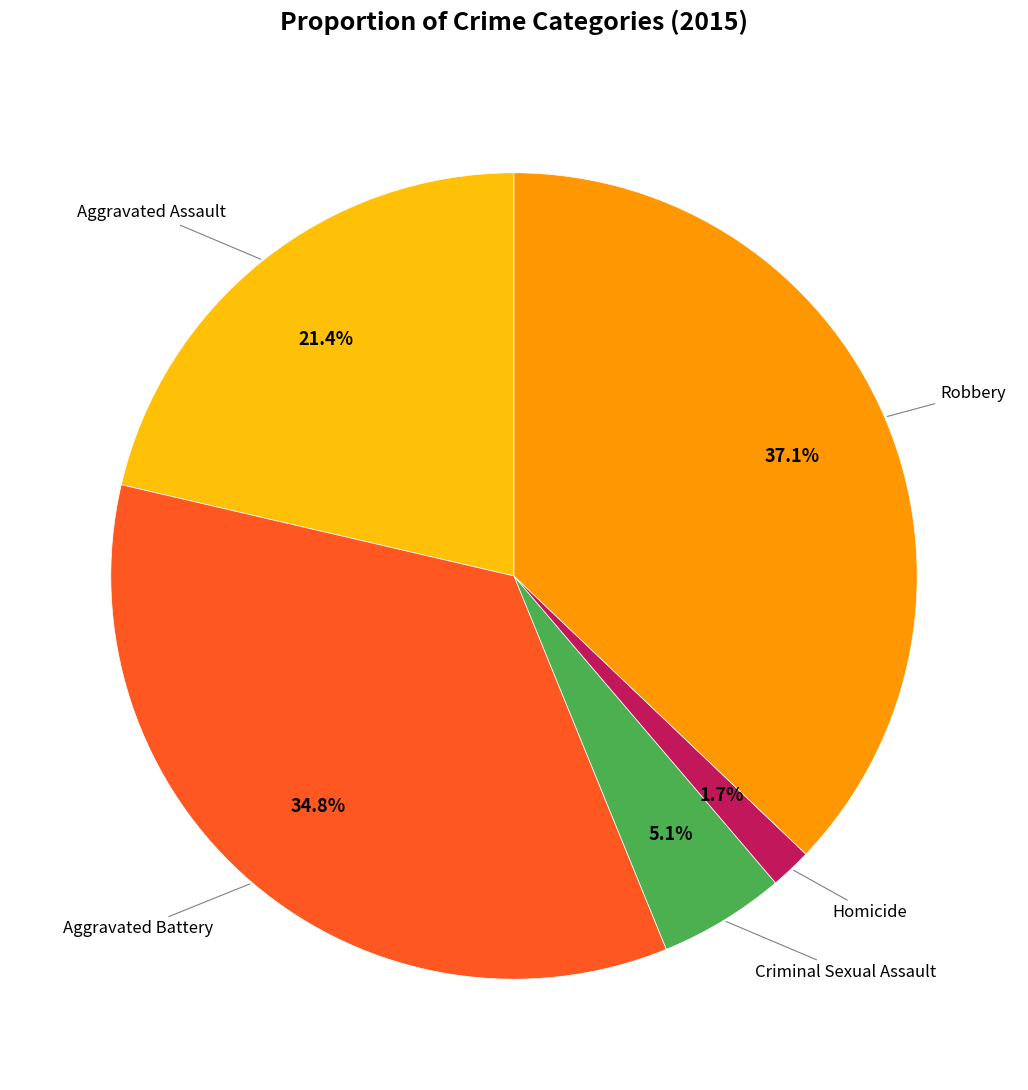

Do Criminal Sexual Assault and Aggravated Assault together represent more than half of the pie?

No